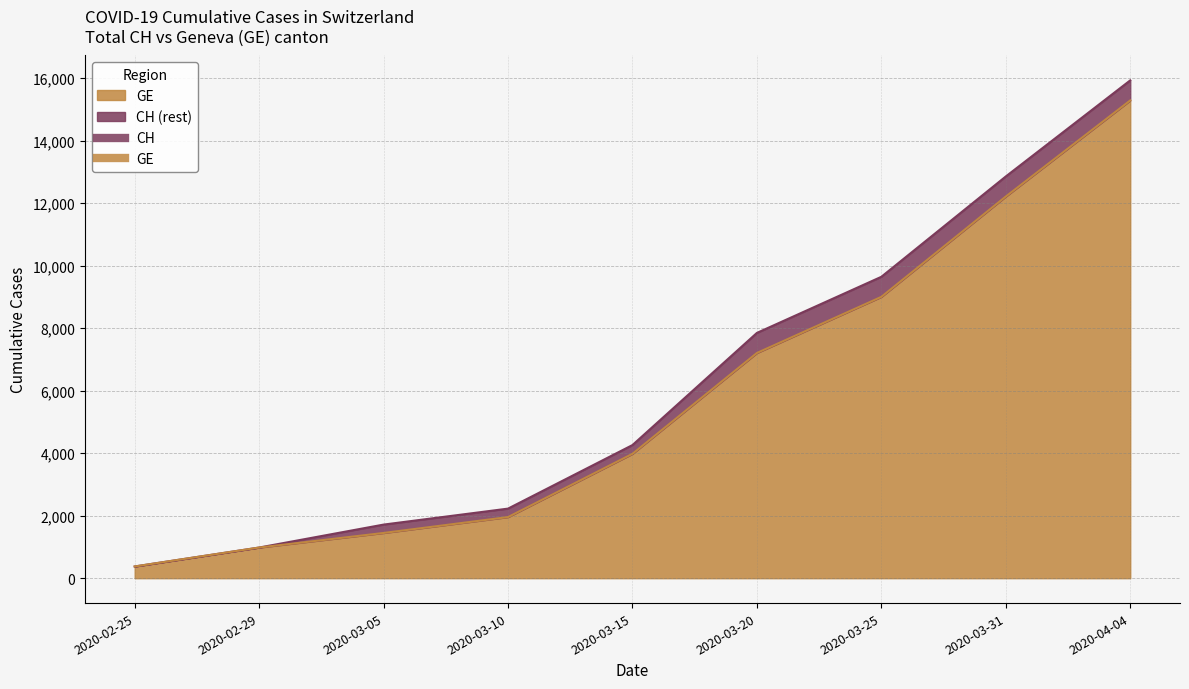

Which series changed the most between 2020-02-25 and 2020-03-25?

CH